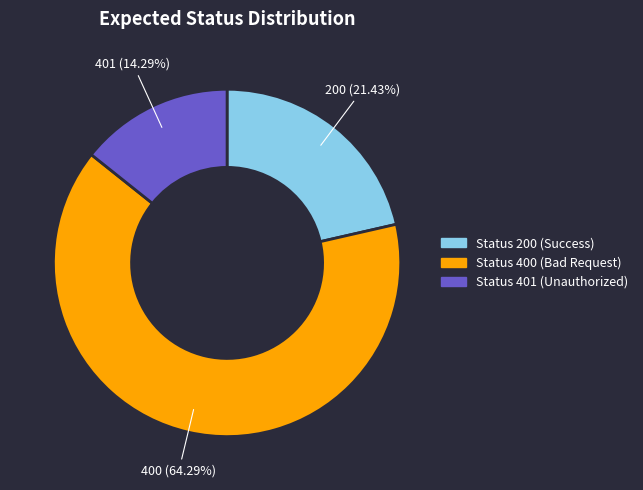

Count the number of slices in the pie.

3